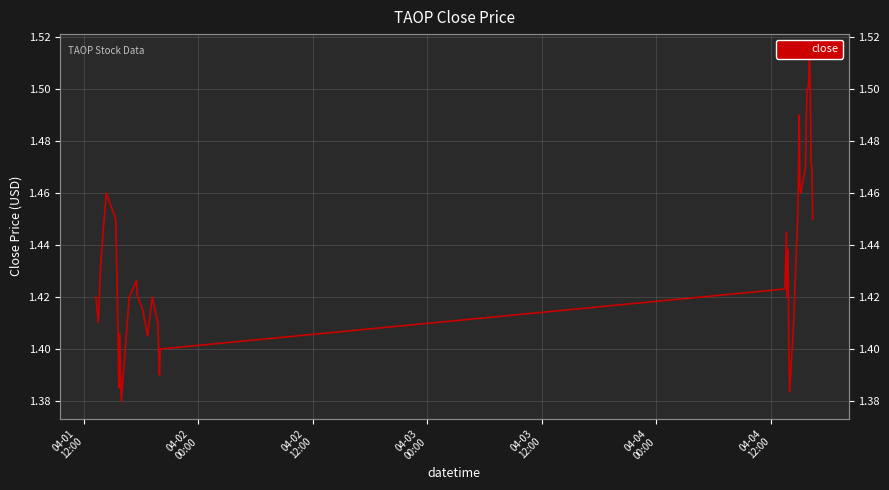

How many interior local peaks (higher than both neighbors) does the data have?

8